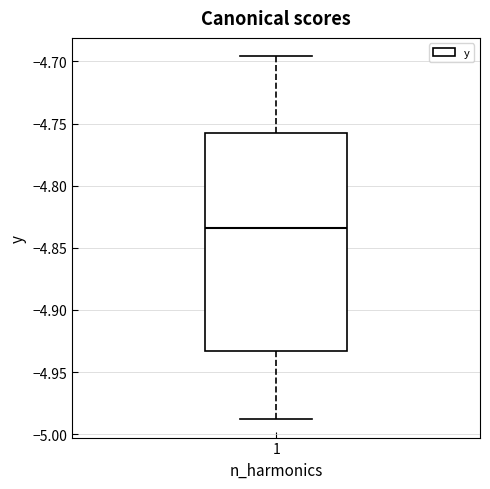

Transcribe this box plot: give where the median line is, the range the box spans, and where the two whiskers end, as read against the y-axis. The values are not printed on the chart, so give them approximately, as read against the axis.

median -4.835, box -4.935 to -4.755, whiskers -4.990 to -4.695